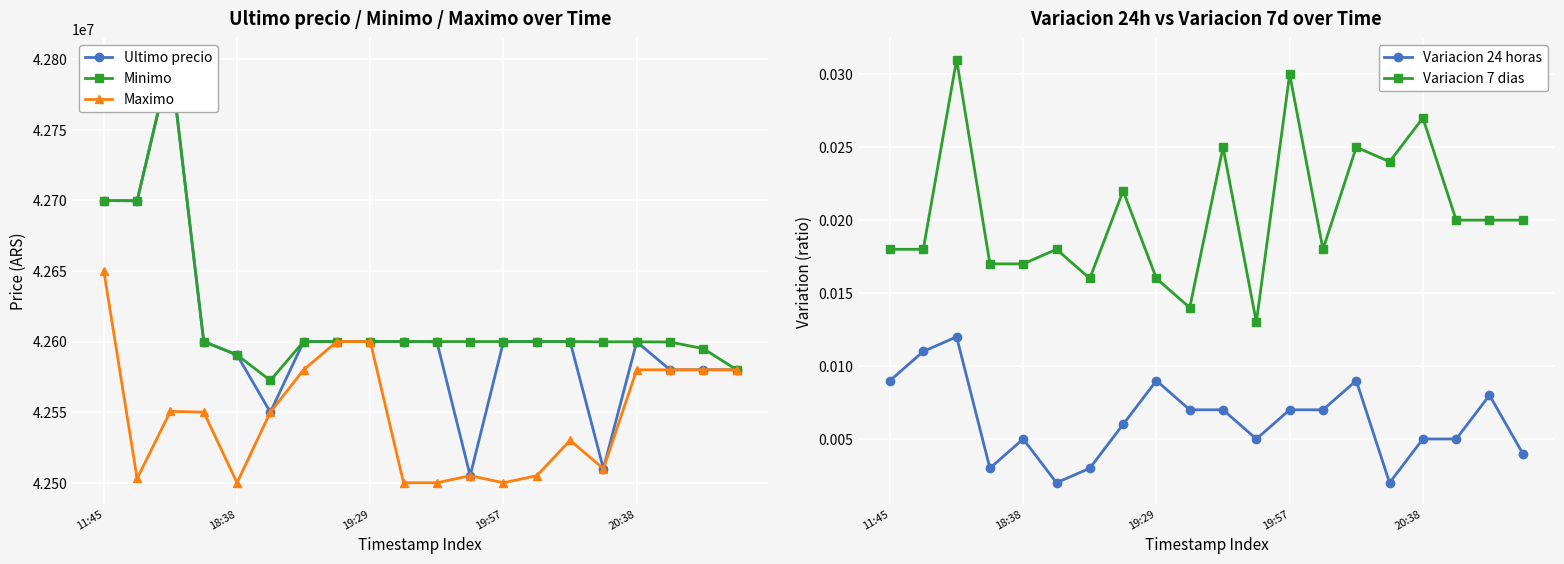

True or false: Variacion 24 horas and Variacion 7 dias cross at least once.

False